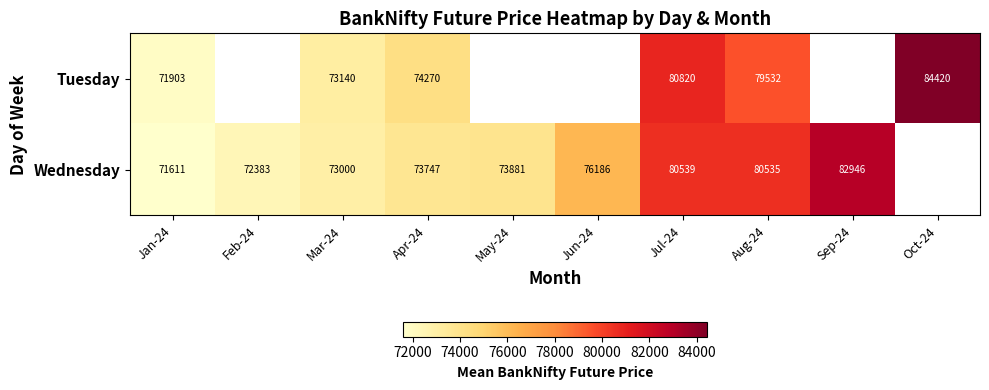

Which series changed the most between Jul-24 and Aug-24?

Tuesday